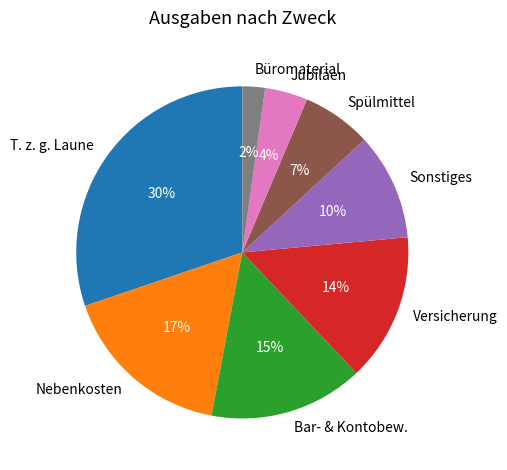

Which has a higher value, T. z. g. Laune or Versicherung?

T. z. g. Laune